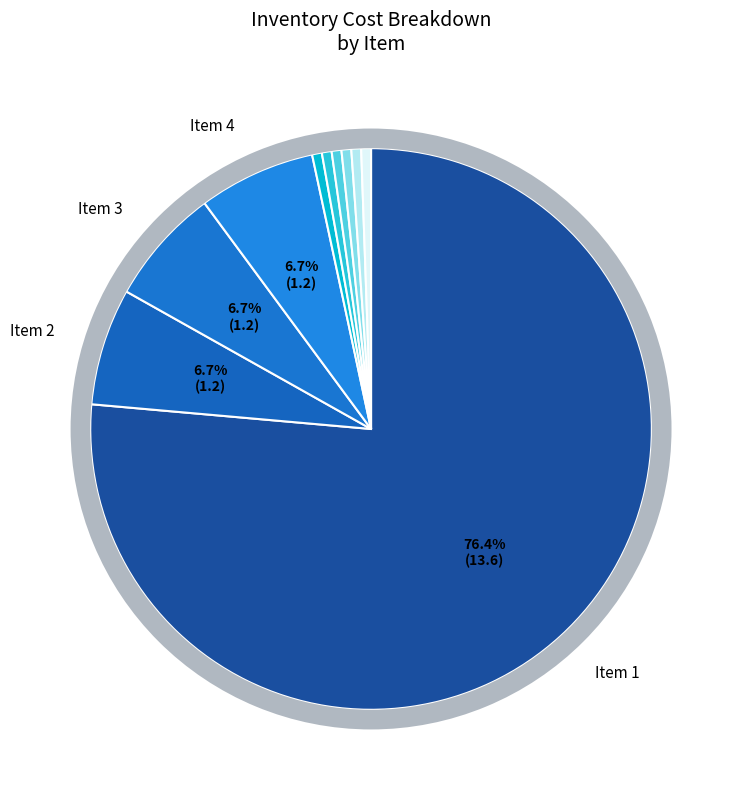

Is it true that 4 is 7% of the pie?

True